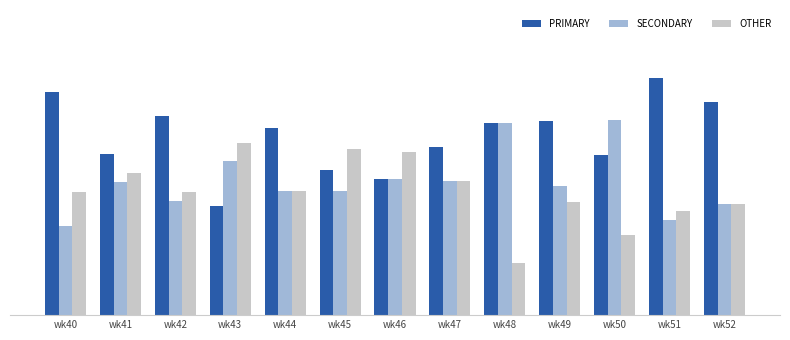

Does the chart contain stacked bars?

No